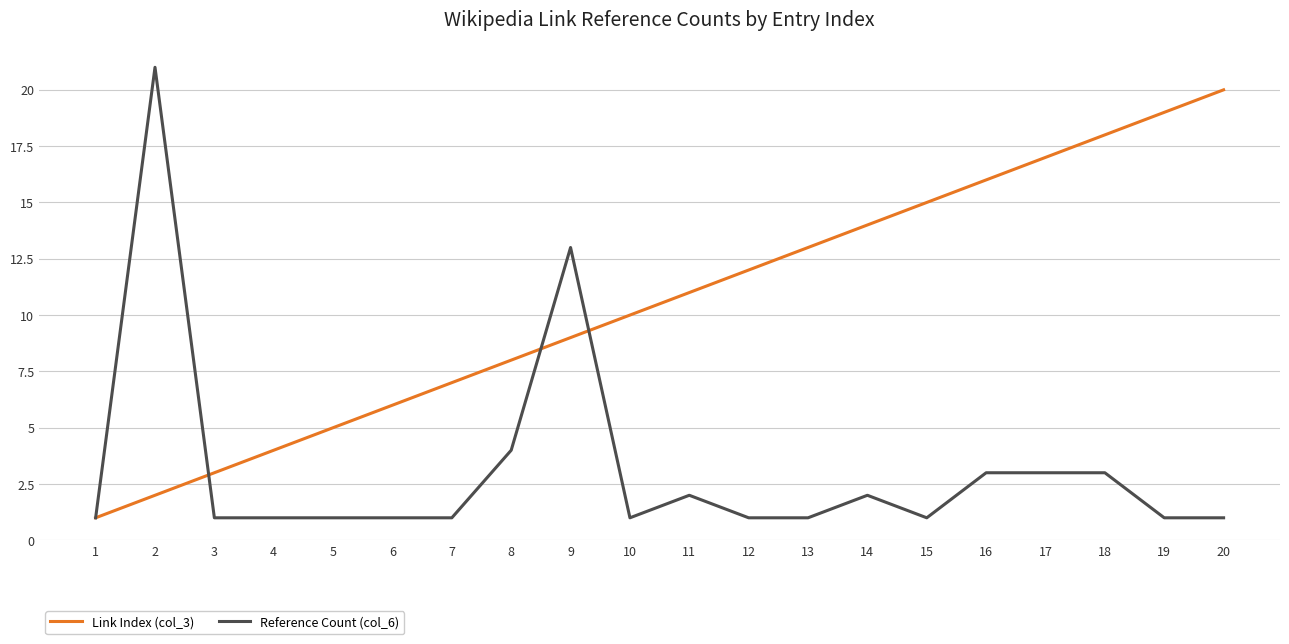

Is it true that Link Index (col_3) equals 13 at 13?

True